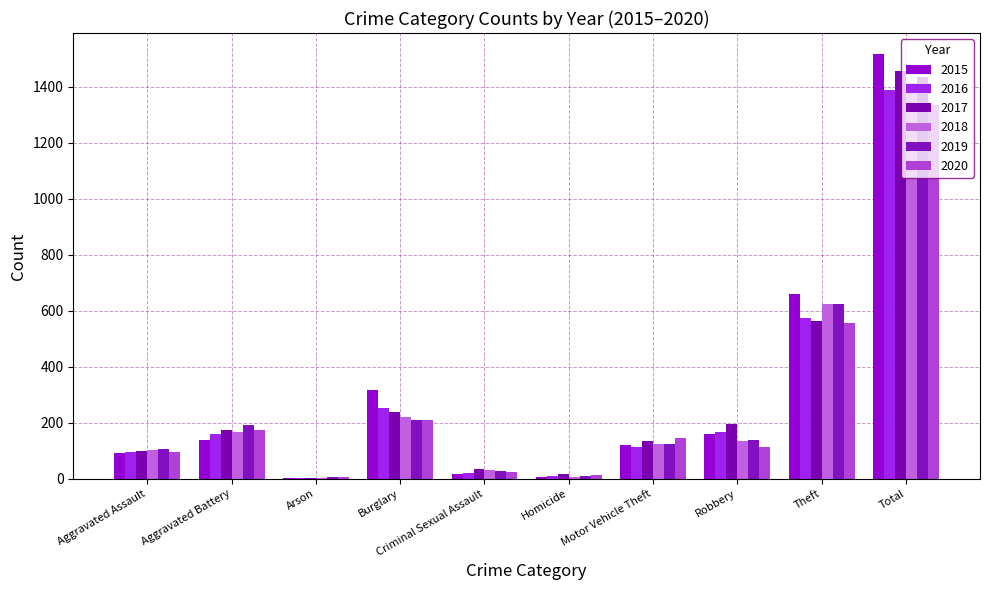

At which category is the sum across all series the highest?

Total